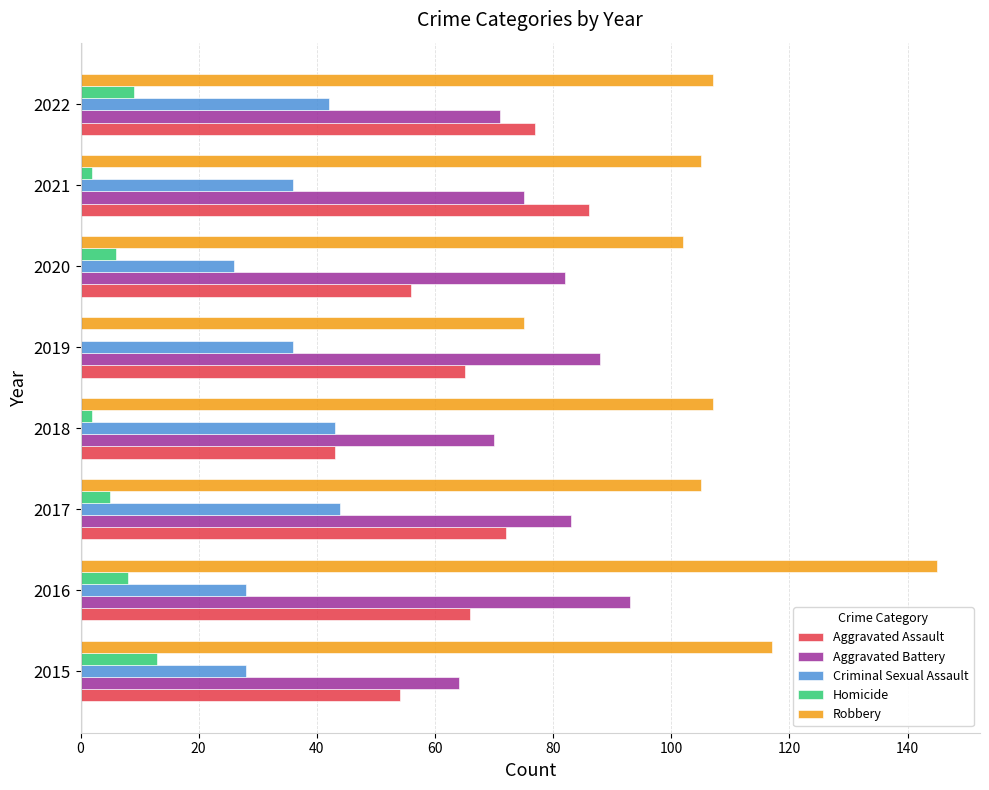

Is it true that Aggravated Assault equals 31 at 2015?

False